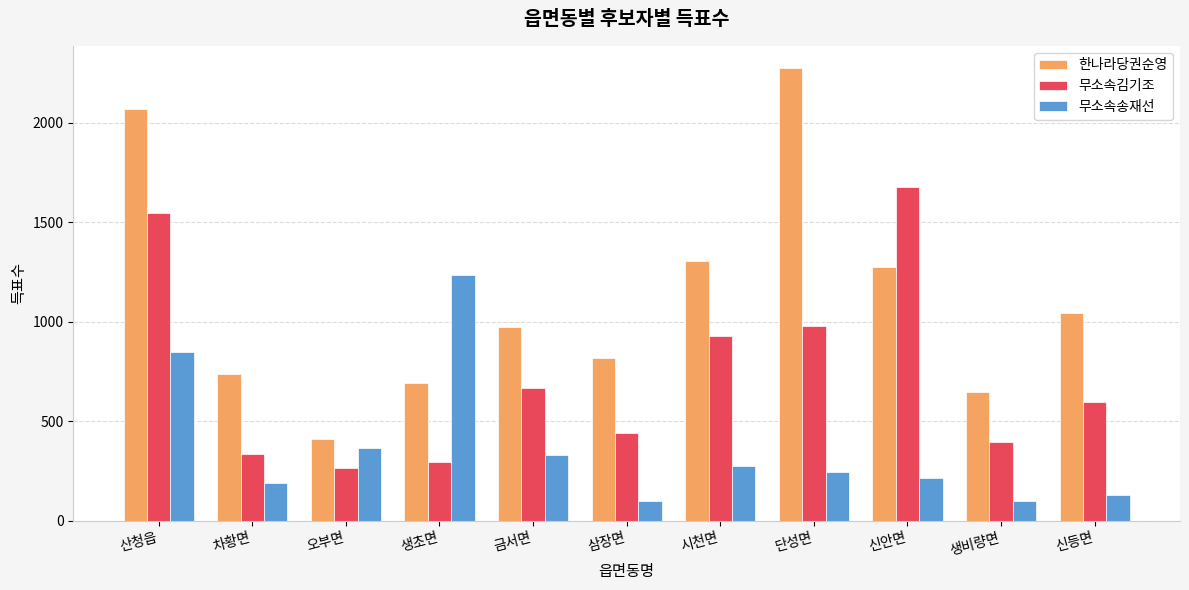

What is the difference between the 무소속김기조 values at 금서면 and 오부면?

400